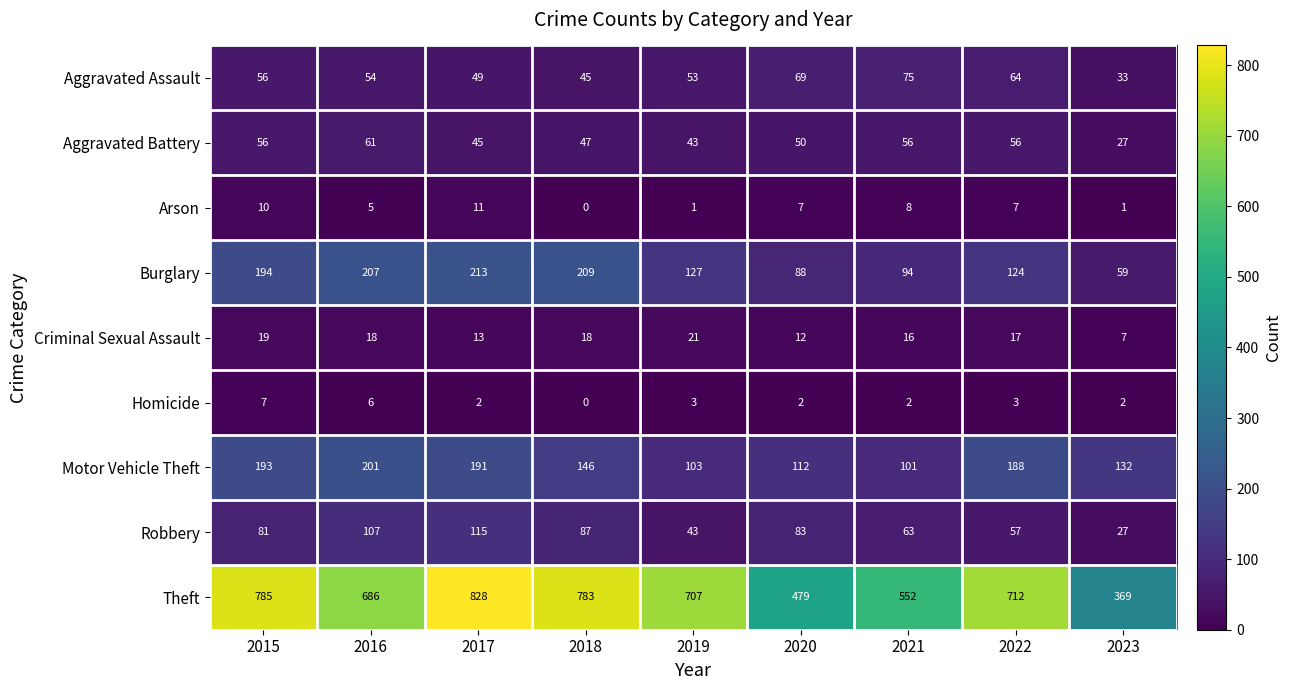

The Arson series shows 11 at 2017. True or false?

True